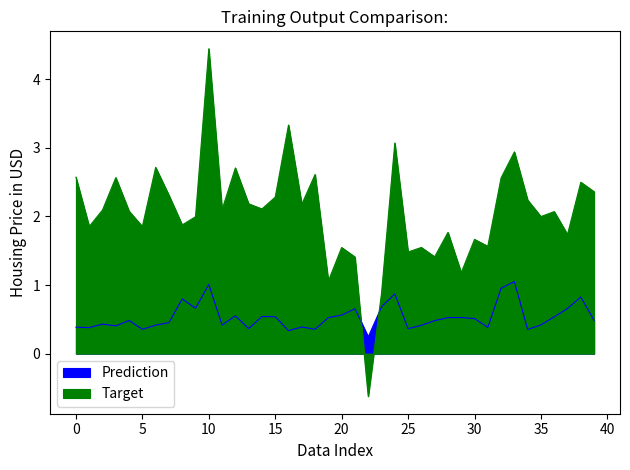

List the series in order of their peak value, highest first.

Target, Prediction